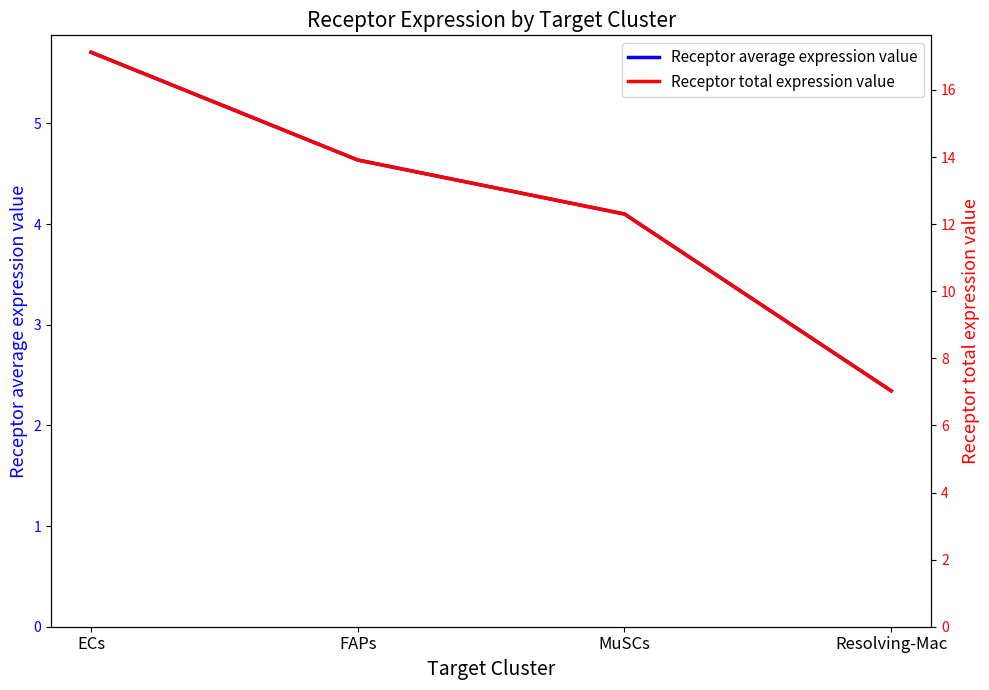

At which label does Receptor total expression value first exceed 13?

ECs